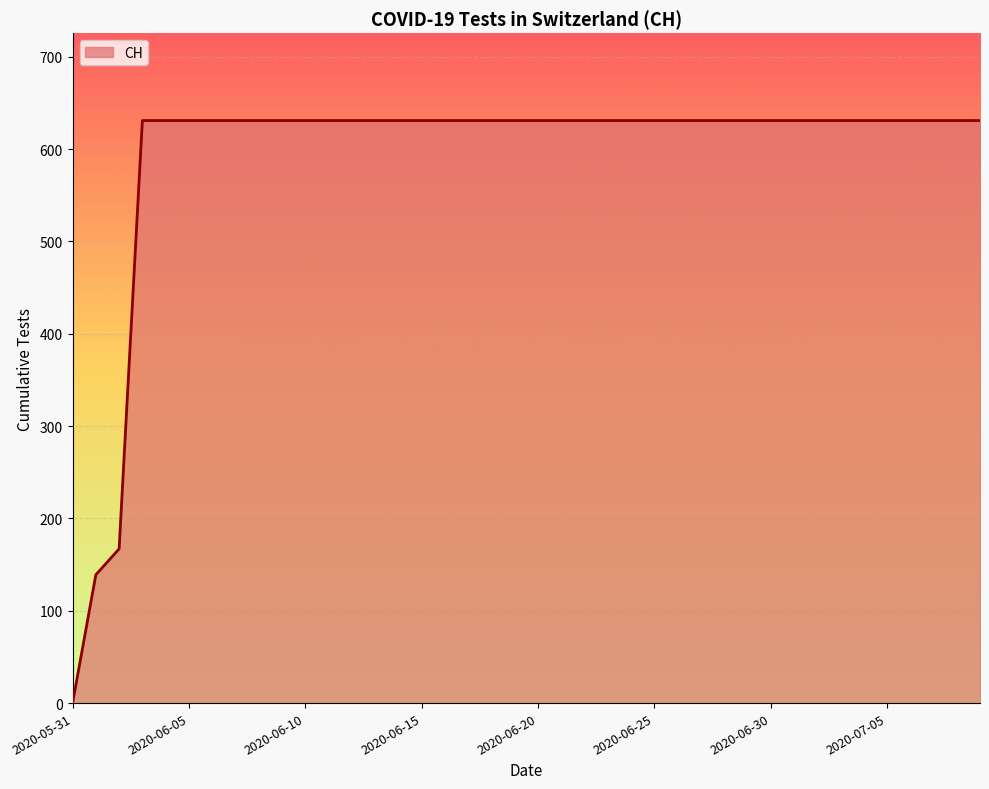

What is the maximum value shown in the chart?

631